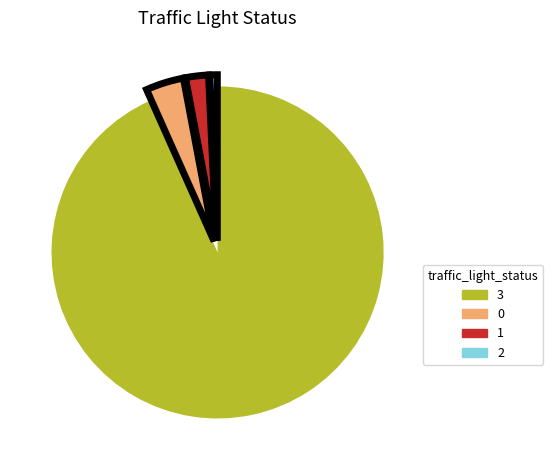

Is it true that 0 is 4% of the pie?

True